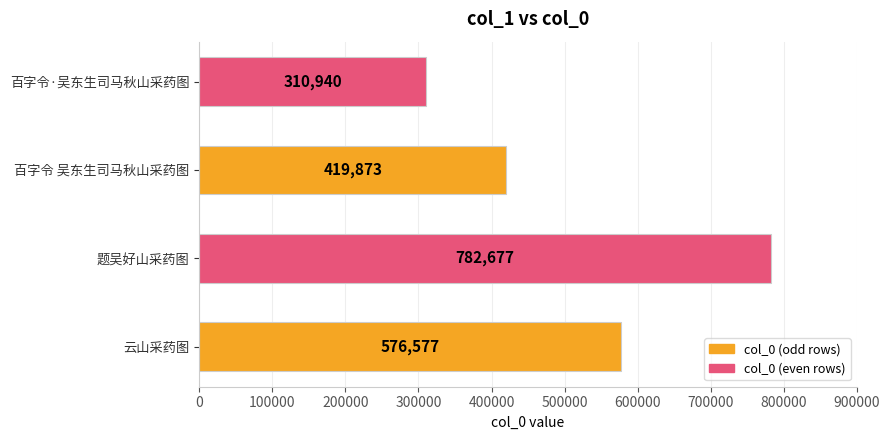

Rank the categories by value from highest to lowest.

题吴好山采药图, 云山采药图, 百字令 吴东生司马秋山采药图, 百字令·吴东生司马秋山采药图